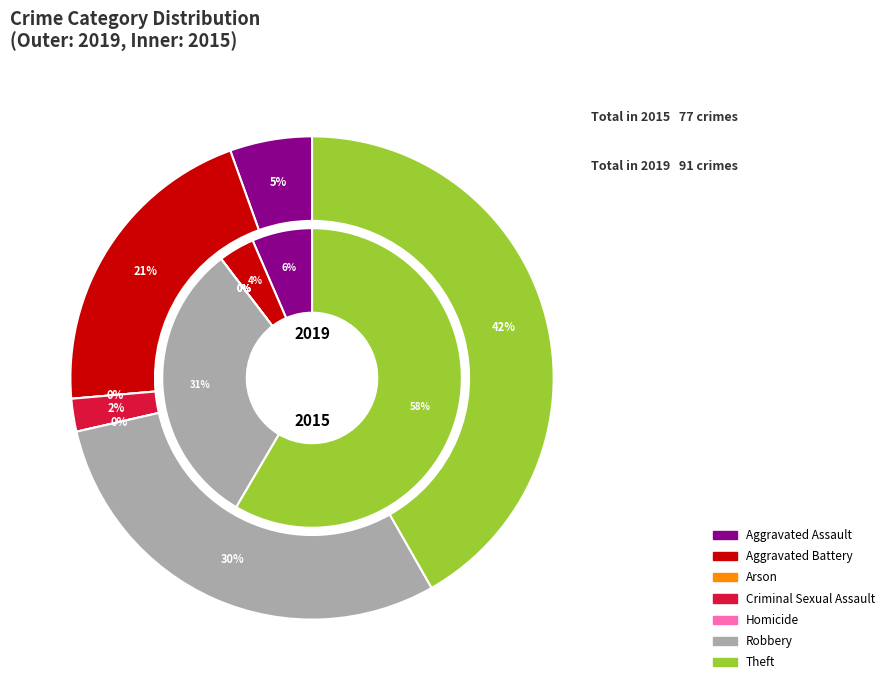

To the nearest percent, what portion does 3 represent?

2%